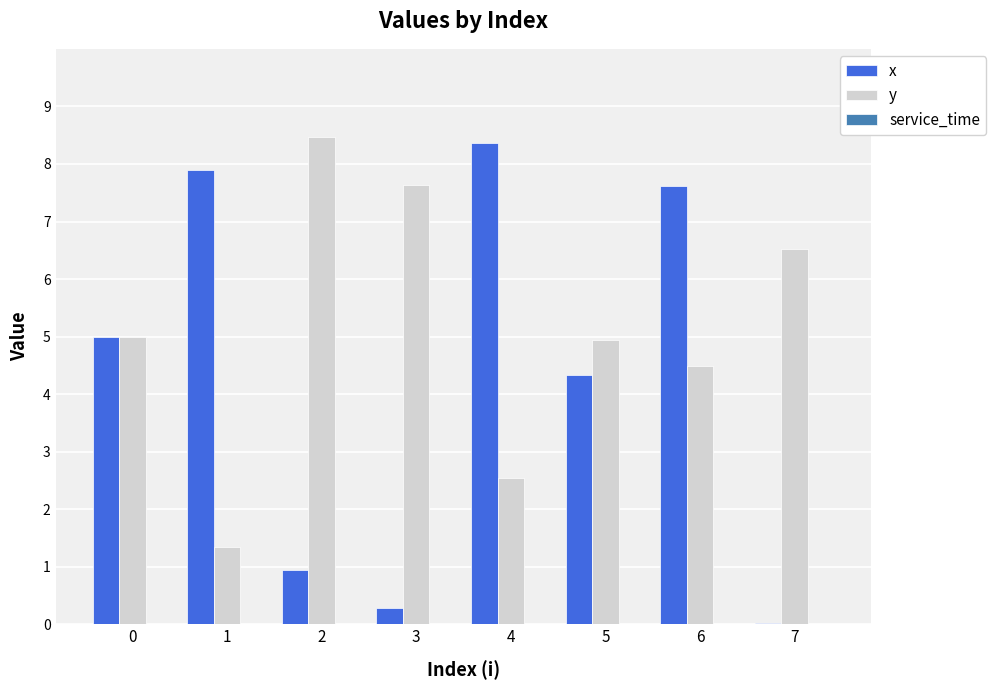

What is the difference between the x values at 2 and 5?

3.4